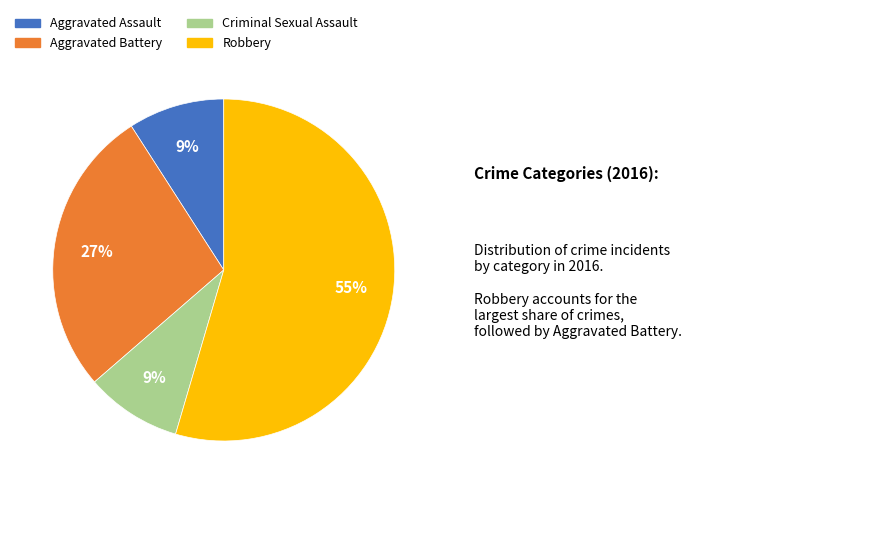

Which has a higher value, Aggravated Battery or Robbery?

Robbery